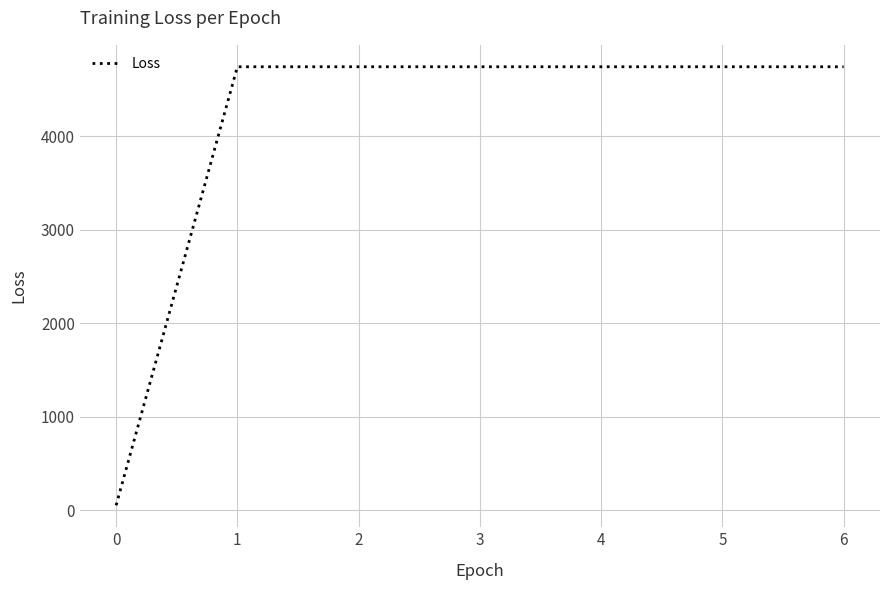

What is the ratio of the value at 4 to the value at 1?

1.0